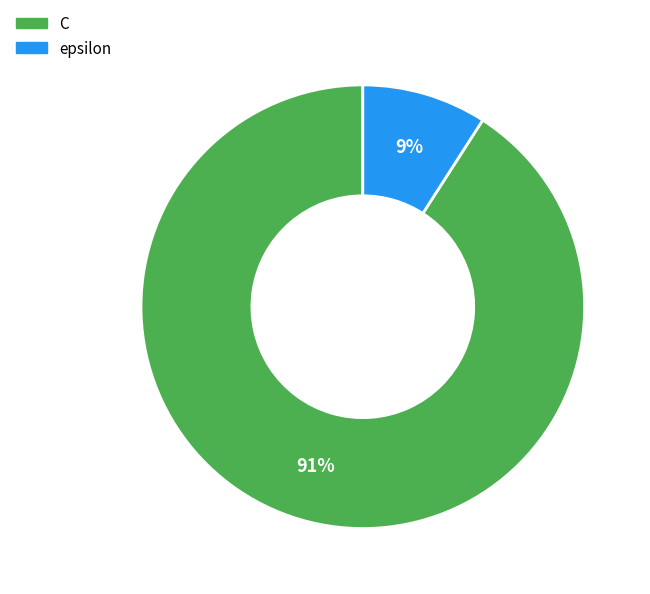

To the nearest percent, what percentage of the pie is C?

91%